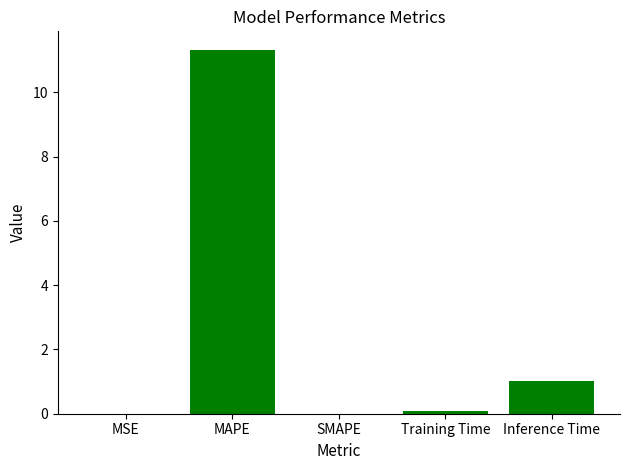

The chart shows a value of 20.1 at MAPE. True or false?

False